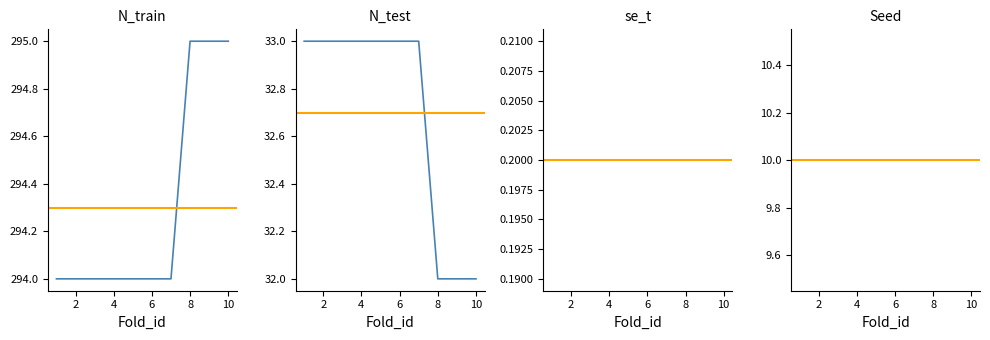

The se_t series shows 0.2 at 8. True or false?

True